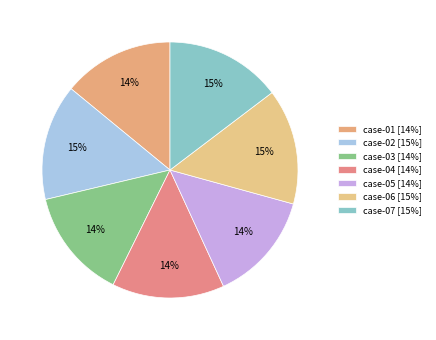

How many slices are in this pie chart?

7